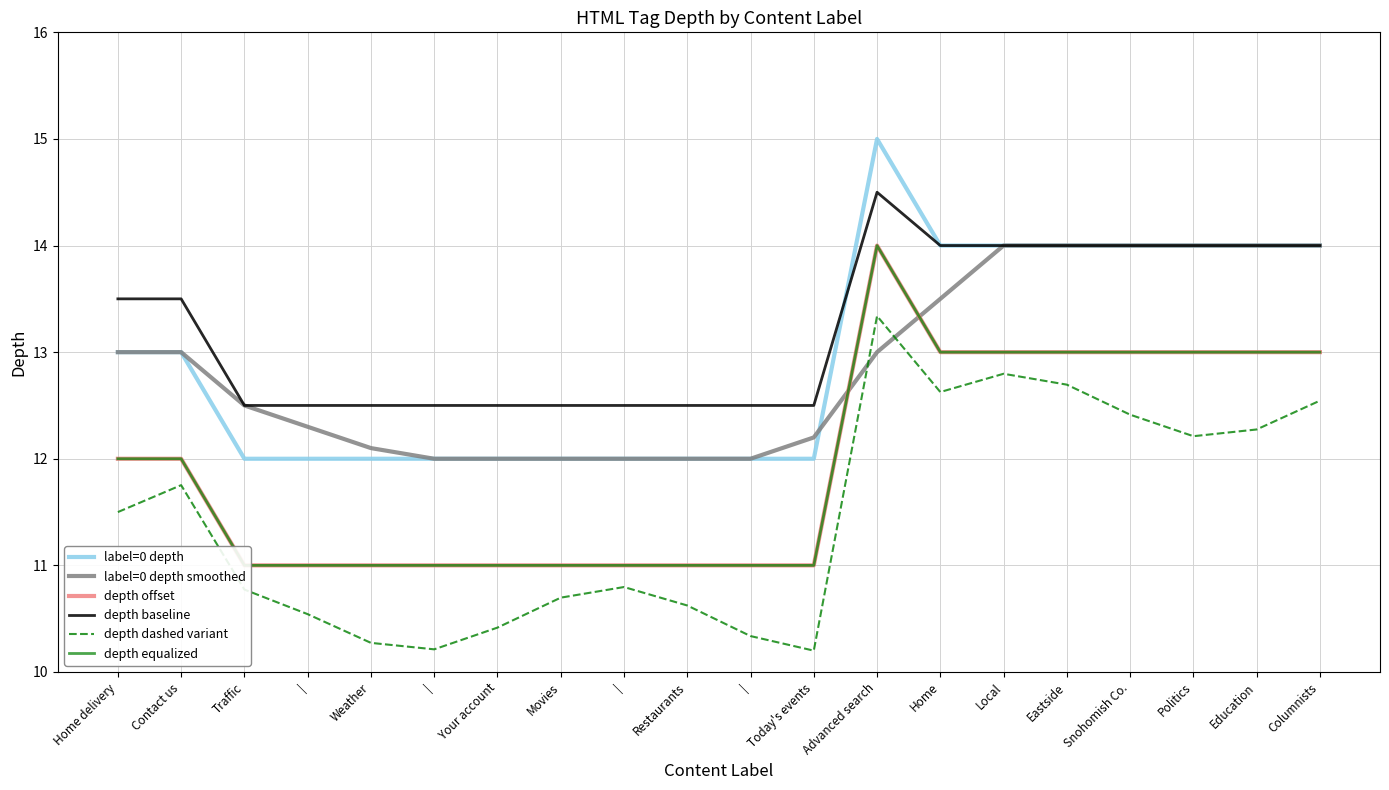

Reading left to right, what are all the values shown in this chart?

label=0 depth: Home delivery=13.0	Contact us=13.0	Traffic=12.0	|=12.0	Weather=12.0	|=12.0	Your account=12.0	Movies=12.0	|=12.0	Restaurants=12.0	|=12.0	Today's events=12.0	Advanced search=15.0	Home=14.0	Local=14.0	Eastside=14.0	Snohomish Co.=14.0	Politics=14.0	Education=14.0	Columnists=14.0
label=0 depth smoothed: Home delivery=13.0	Contact us=13.0	Traffic=12.5	|=12.3	Weather=12.1	|=12.0	Your account=12.0	Movies=12.0	|=12.0	Restaurants=12.0	|=12.0	Today's events=12.2	Advanced search=13.0	Home=13.5	Local=14.0	Eastside=14.0	Snohomish Co.=14.0	Politics=14.0	Education=14.0	Columnists=14.0
depth offset: Home delivery=12.0	Contact us=12.0	Traffic=11.0	|=11.0	Weather=11.0	|=11.0	Your account=11.0	Movies=11.0	|=11.0	Restaurants=11.0	|=11.0	Today's events=11.0	Advanced search=14.0	Home=13.0	Local=13.0	Eastside=13.0	Snohomish Co.=13.0	Politics=13.0	Education=13.0	Columnists=13.0
depth baseline: Home delivery=13.5	Contact us=13.5	Traffic=12.5	|=12.5	Weather=12.5	|=12.5	Your account=12.5	Movies=12.5	|=12.5	Restaurants=12.5	|=12.5	Today's events=12.5	Advanced search=14.5	Home=14.0	Local=14.0	Eastside=14.0	Snohomish Co.=14.0	Politics=14.0	Education=14.0	Columnists=14.0
depth dashed variant: Home delivery=11.5	Contact us=11.8	Traffic=10.8	|=10.5	Weather=10.3	|=10.2	Your account=10.4	Movies=10.7	|=10.8	Restaurants=10.6	|=10.3	Today's events=10.2	Advanced search=13.3	Home=12.6	Local=12.8	Eastside=12.7	Snohomish Co.=12.4	Politics=12.2	Education=12.3	Columnists=12.5
depth equalized: Home delivery=12.0	Contact us=12.0	Traffic=11.0	|=11.0	Weather=11.0	|=11.0	Your account=11.0	Movies=11.0	|=11.0	Restaurants=11.0	|=11.0	Today's events=11.0	Advanced search=14.0	Home=13.0	Local=13.0	Eastside=13.0	Snohomish Co.=13.0	Politics=13.0	Education=13.0	Columnists=13.0